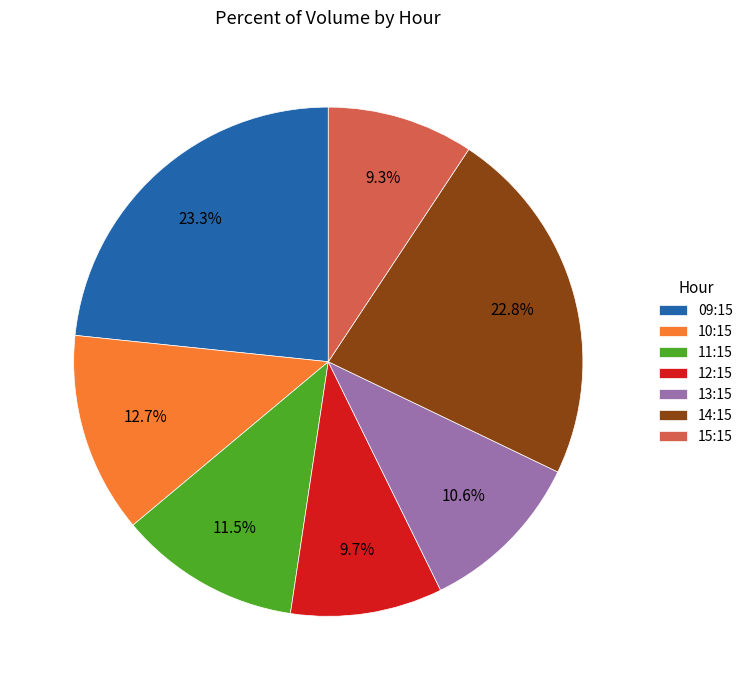

What portion of the pie excludes 12:15?

90.3%